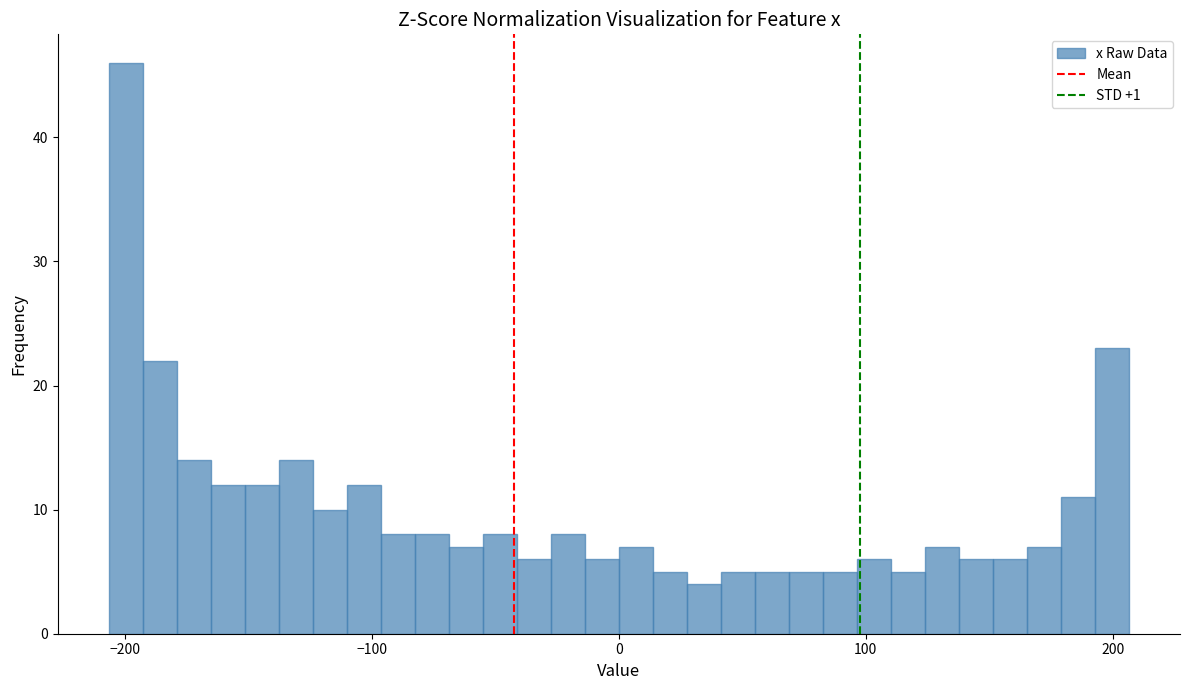

Around what value on the x-axis is the tallest bar? Give the approximate position of its centre, as read against the axis.

-200